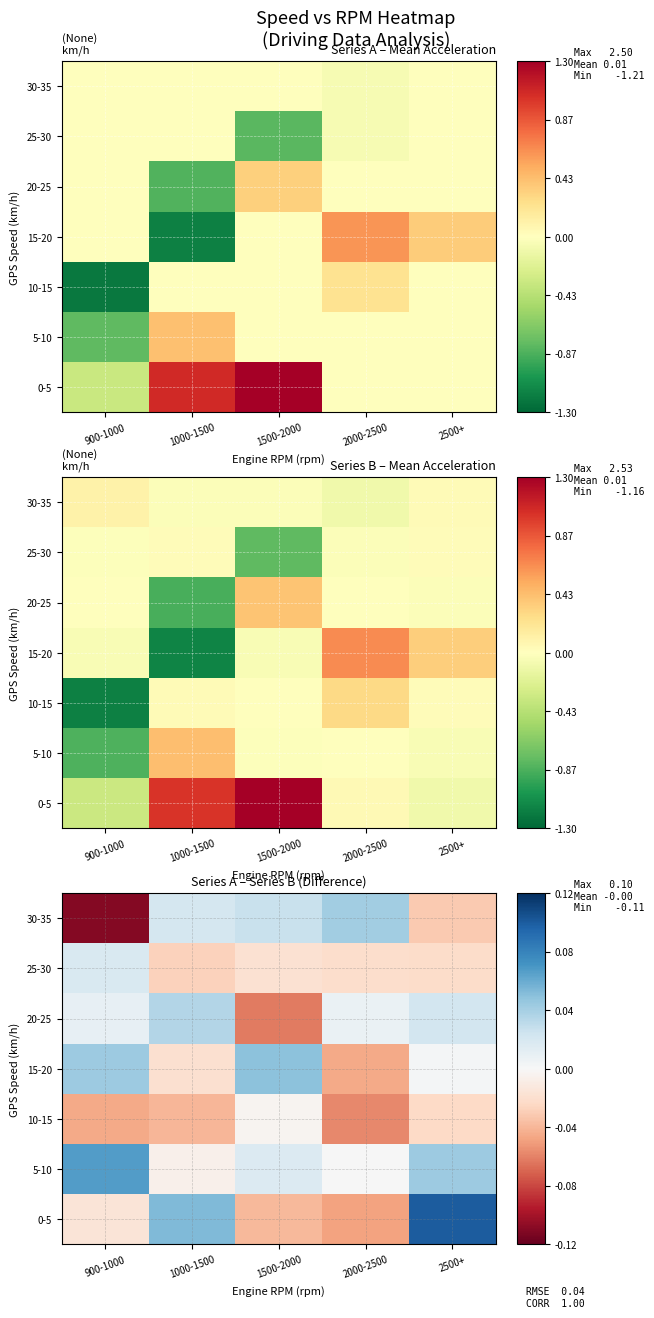

Is it true that 5-10 equals 0.0 at 2500+?

False